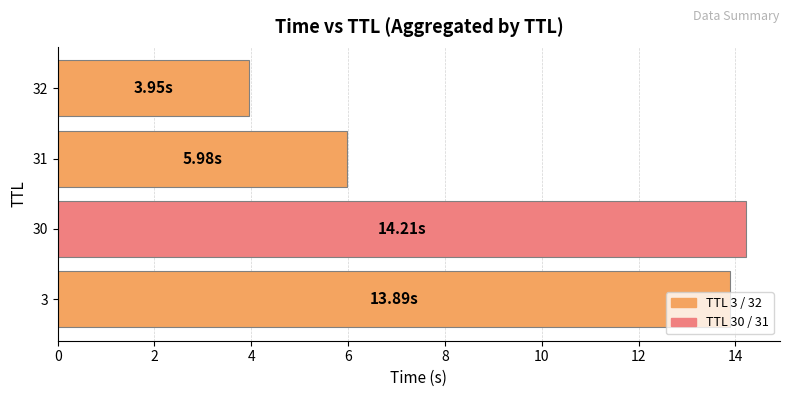

Which category has the lowest value across all series?

32